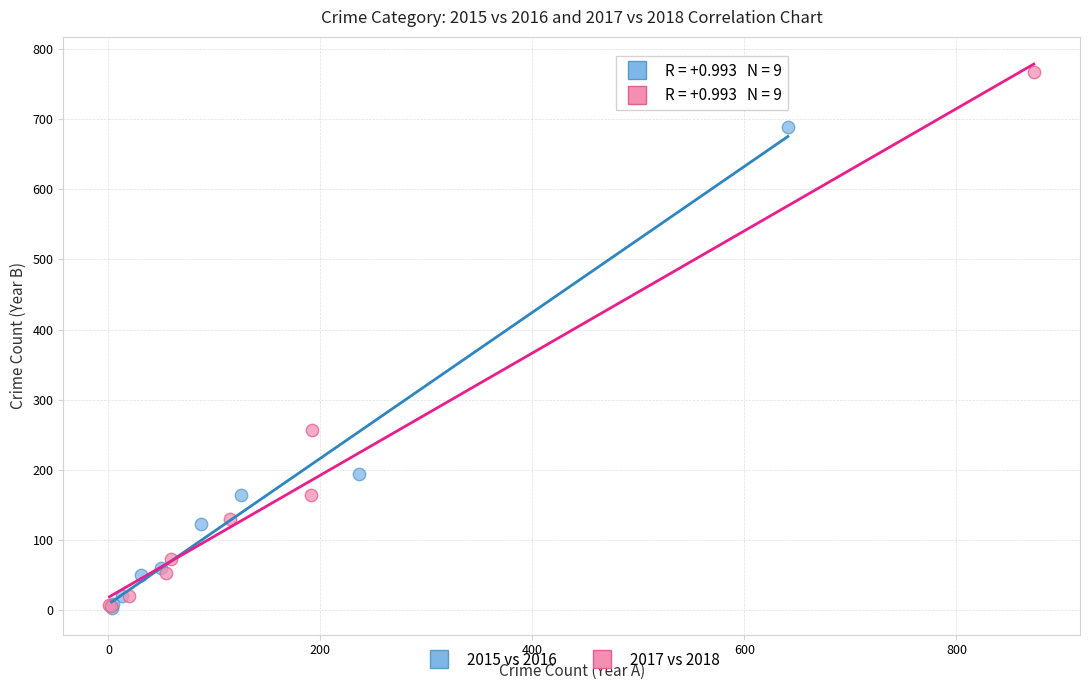

Which series contains the highest Y value?

2017 vs 2018